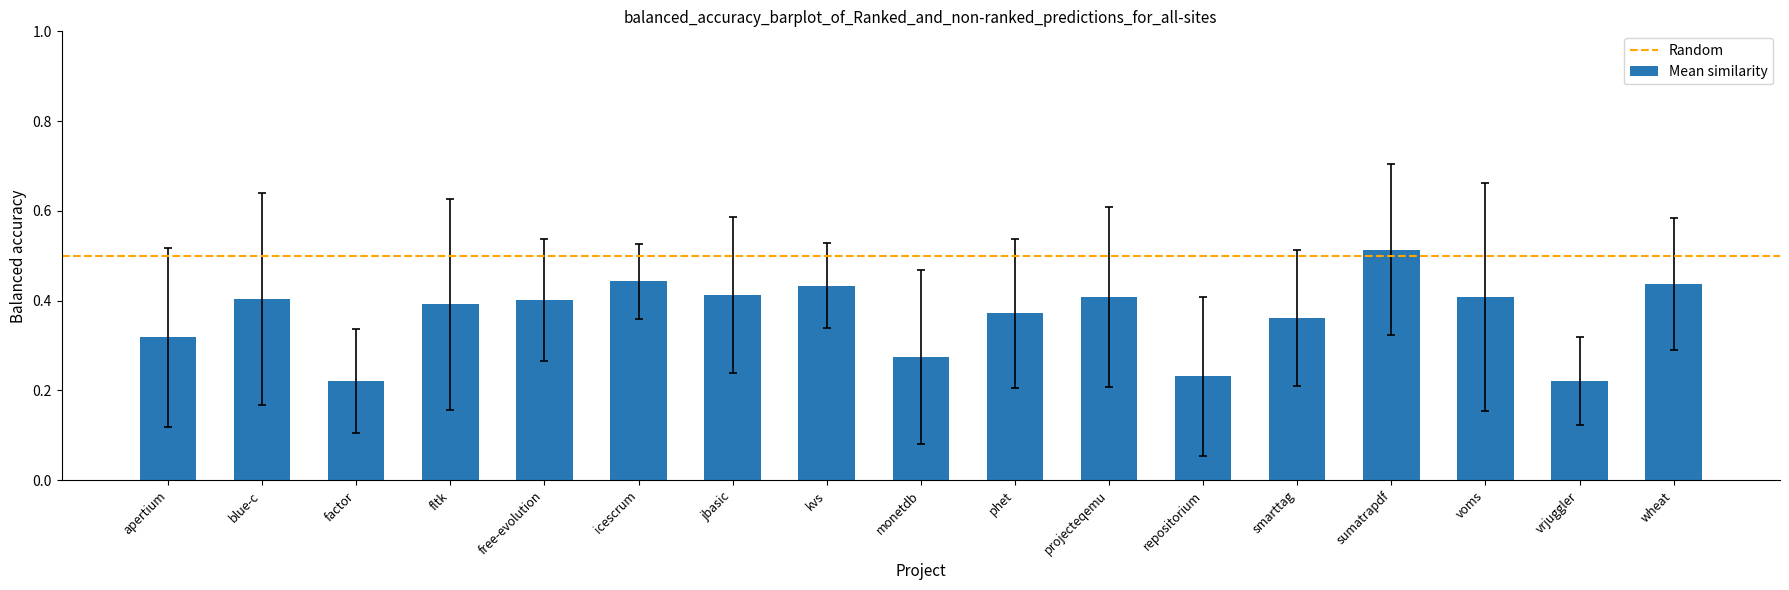

Count the number of data series in this chart.

1